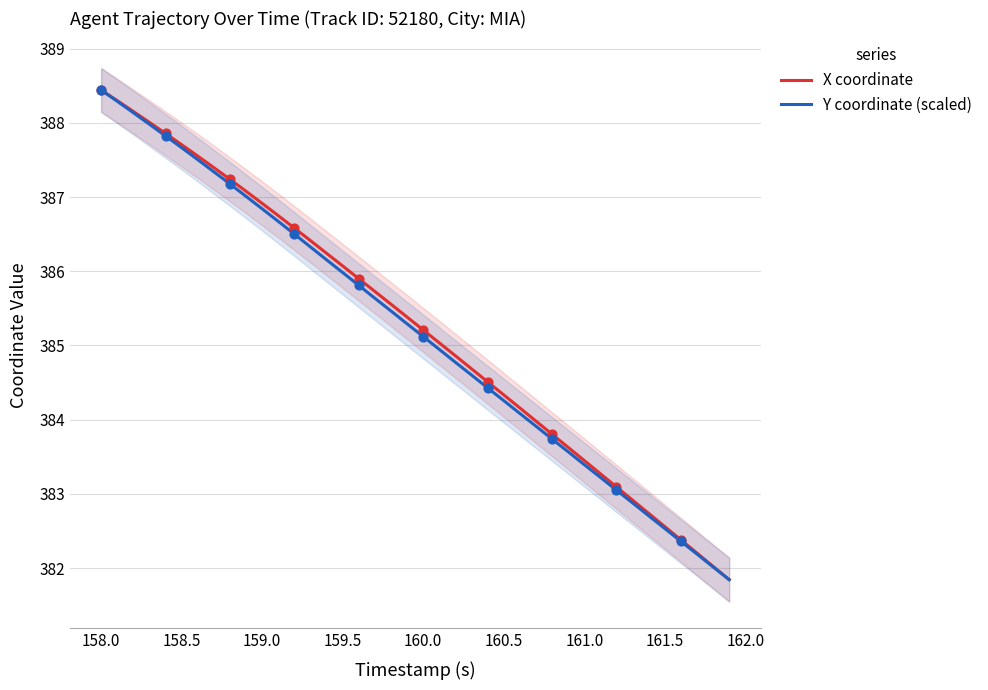

Which series contains the lowest Y value?

X coordinate